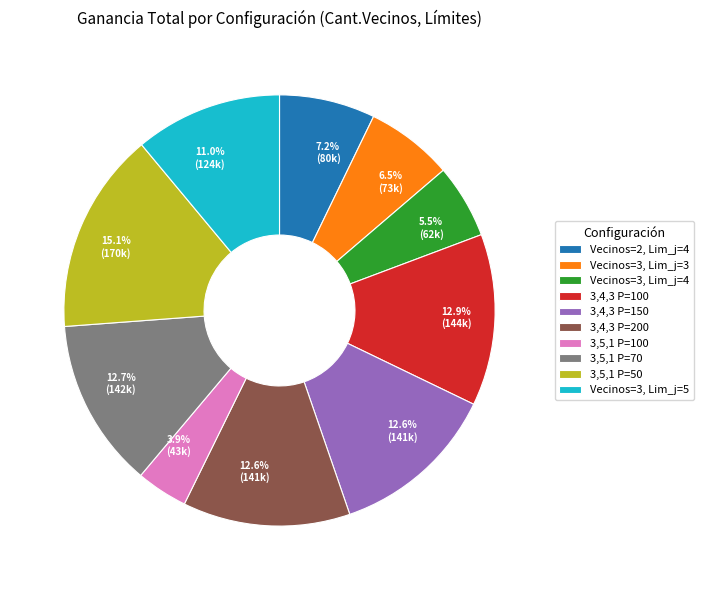

Which has a higher value, 3,5,1 P=100 or 3,5,1 P=70?

3,5,1 P=70